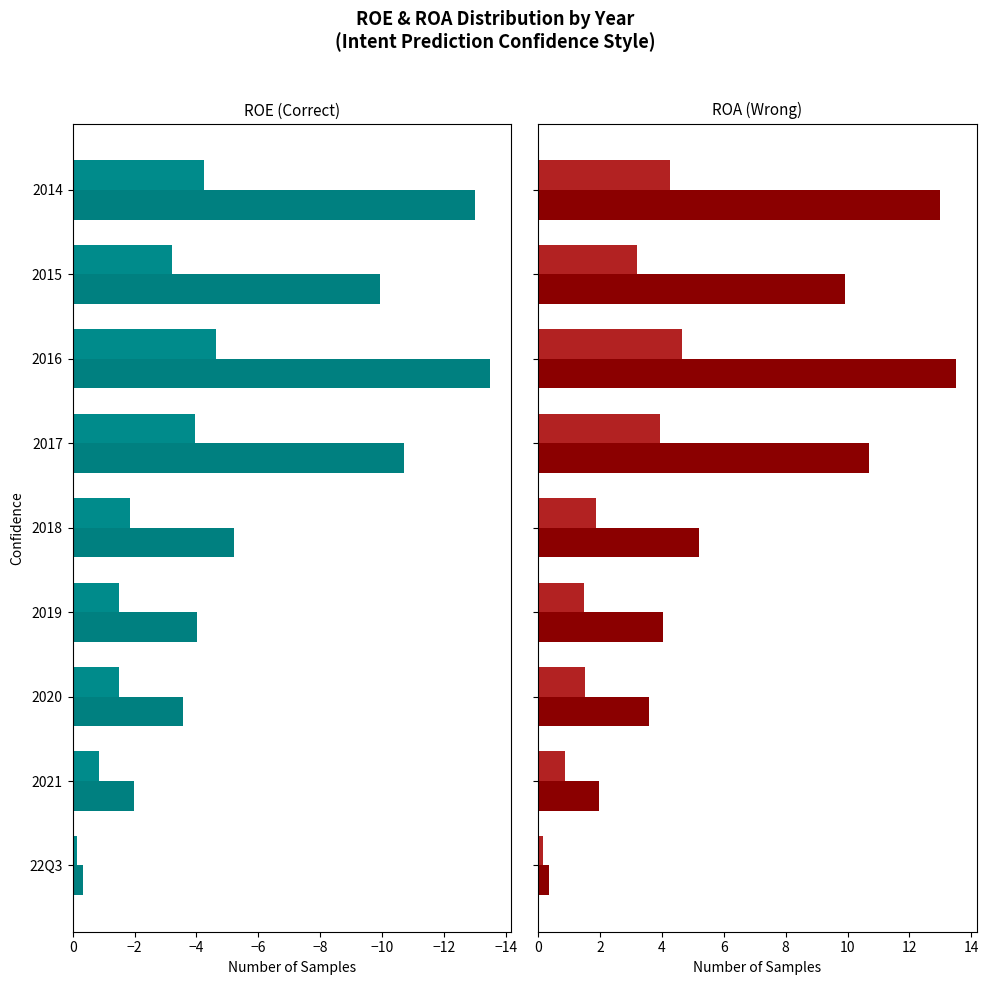

How many data points in ROA abs(%) are less than 1?

2